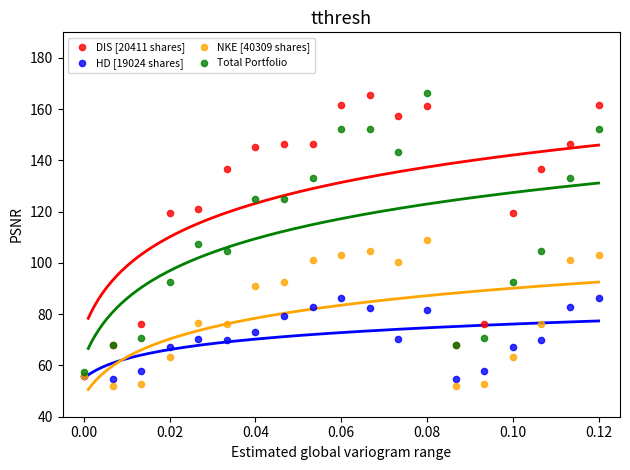

What are all the series names shown in the legend?

DIS [20411 shares], HD [19024 shares], NKE [40309 shares], Total Portfolio